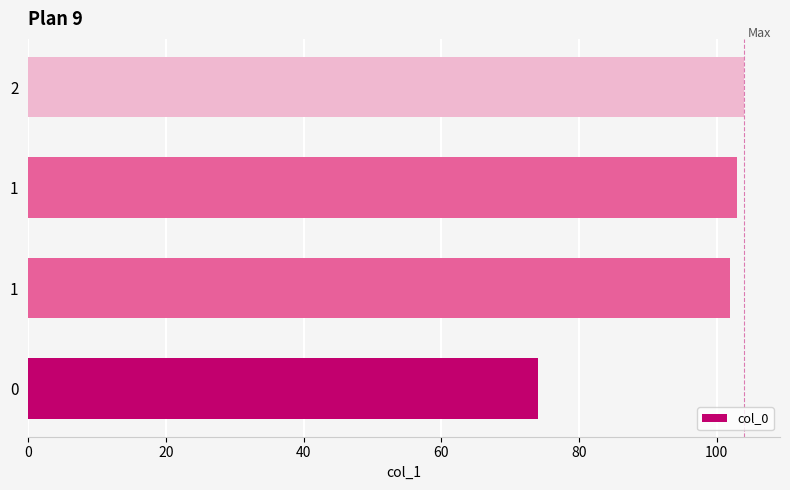

Does the chart contain any negative values?

No